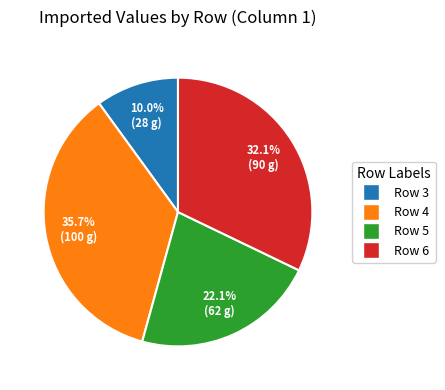

Is there a majority slice in this chart?

No